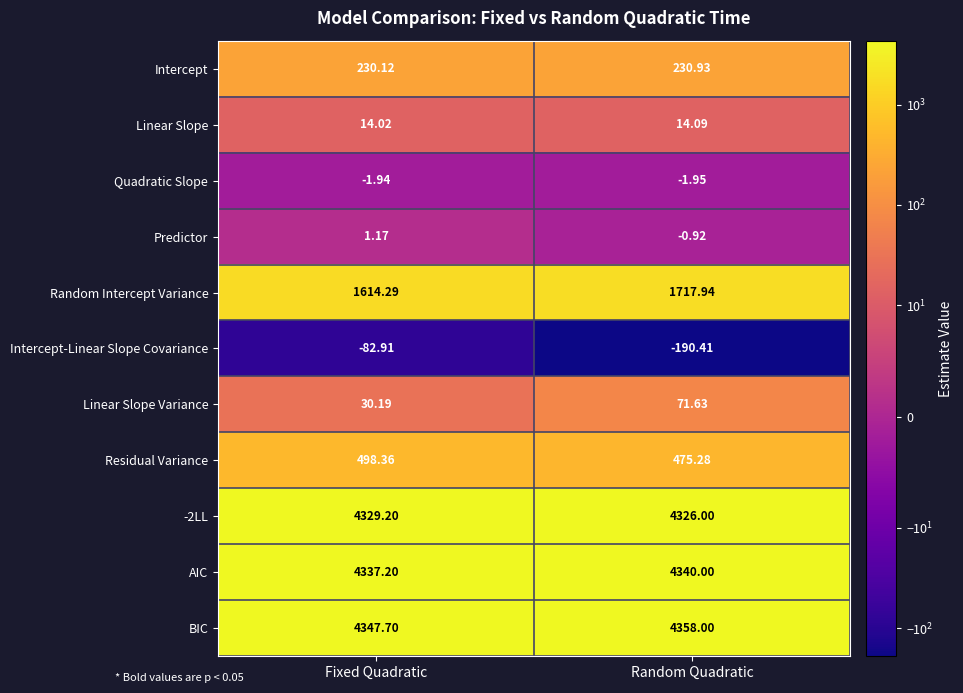

Rank the categories by -2LL value from lowest to highest.

Random Quadratic, Fixed Quadratic